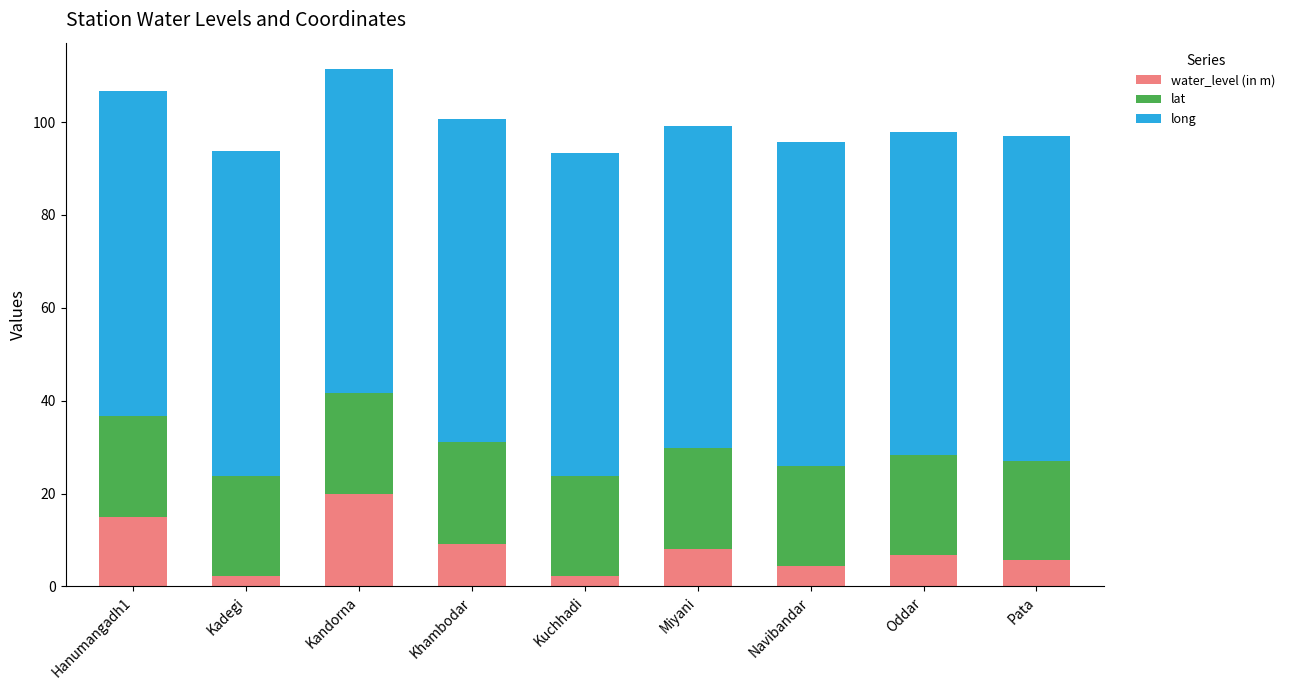

At which category is the sum across all series the highest?

Kandorna